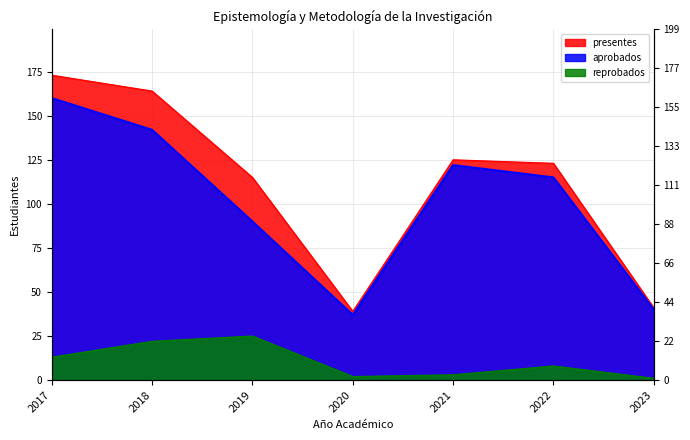

How many interior local valleys does the presentes series have?

1